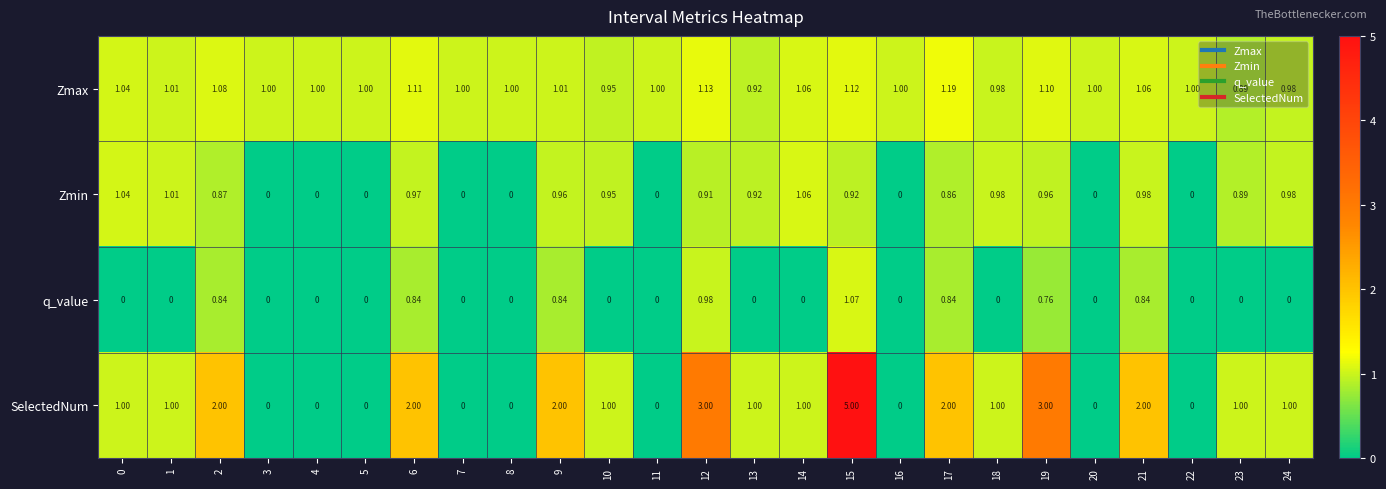

Which series has the widest spread of values?

SelectedNum